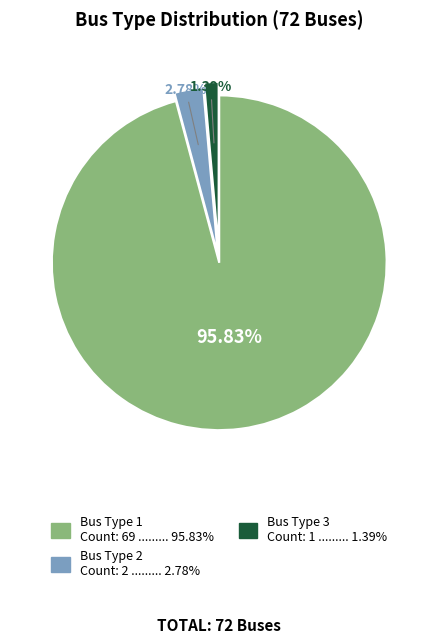

Is there any slice that represents more than half of the pie?

Yes